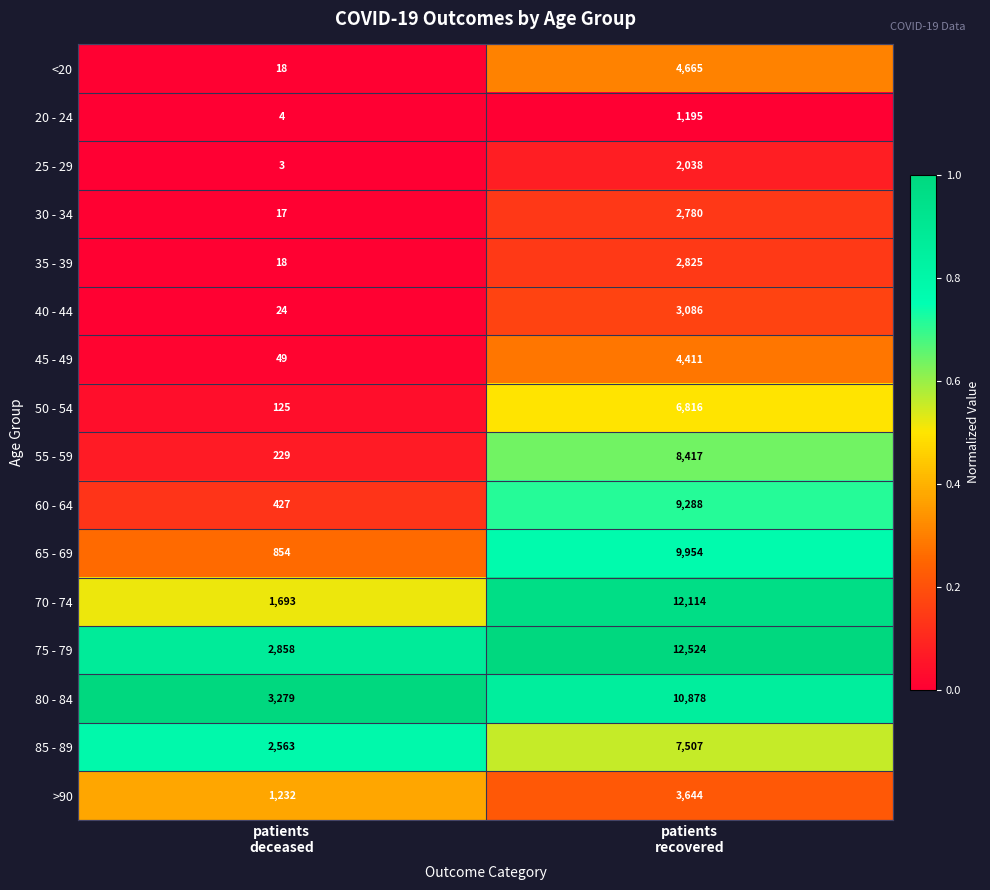

Which series has the largest total across all categories?

75 - 79